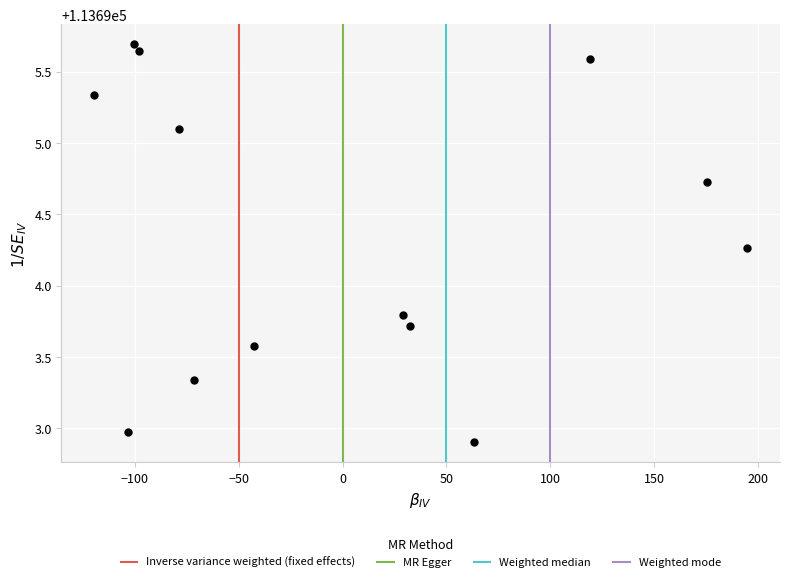

What is the range of Y values (max minus min)?

2.8